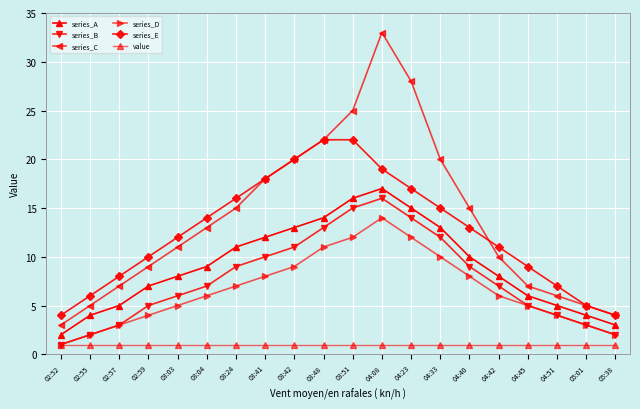

Reading left to right, list all the values displayed in this chart.

series_A: 02:52=2	02:55=4	02:57=5	02:59=7	03:03=8	03:04=9	03:24=11	03:41=12	03:42=13	03:48=14	03:51=16	04:08=17	04:23=15	04:33=13	04:40=10	04:42=8	04:45=6	04:51=5	05:01=4	05:38=3
series_B: 02:52=1	02:55=2	02:57=3	02:59=5	03:03=6	03:04=7	03:24=9	03:41=10	03:42=11	03:48=13	03:51=15	04:08=16	04:23=14	04:33=12	04:40=9	04:42=7	04:45=5	04:51=4	05:01=3	05:38=2
series_C: 02:52=3	02:55=5	02:57=7	02:59=9	03:03=11	03:04=13	03:24=15	03:41=18	03:42=20	03:48=22	03:51=25	04:08=33	04:23=28	04:33=20	04:40=15	04:42=10	04:45=7	04:51=6	05:01=5	05:38=4
series_D: 02:52=1	02:55=2	02:57=3	02:59=4	03:03=5	03:04=6	03:24=7	03:41=8	03:42=9	03:48=11	03:51=12	04:08=14	04:23=12	04:33=10	04:40=8	04:42=6	04:45=5	04:51=4	05:01=3	05:38=2
series_E: 02:52=4	02:55=6	02:57=8	02:59=10	03:03=12	03:04=14	03:24=16	03:41=18	03:42=20	03:48=22	03:51=22	04:08=19	04:23=17	04:33=15	04:40=13	04:42=11	04:45=9	04:51=7	05:01=5	05:38=4
value: 02:52=1	02:55=1	02:57=1	02:59=1	03:03=1	03:04=1	03:24=1	03:41=1	03:42=1	03:48=1	03:51=1	04:08=1	04:23=1	04:33=1	04:40=1	04:42=1	04:45=1	04:51=1	05:01=1	05:38=1